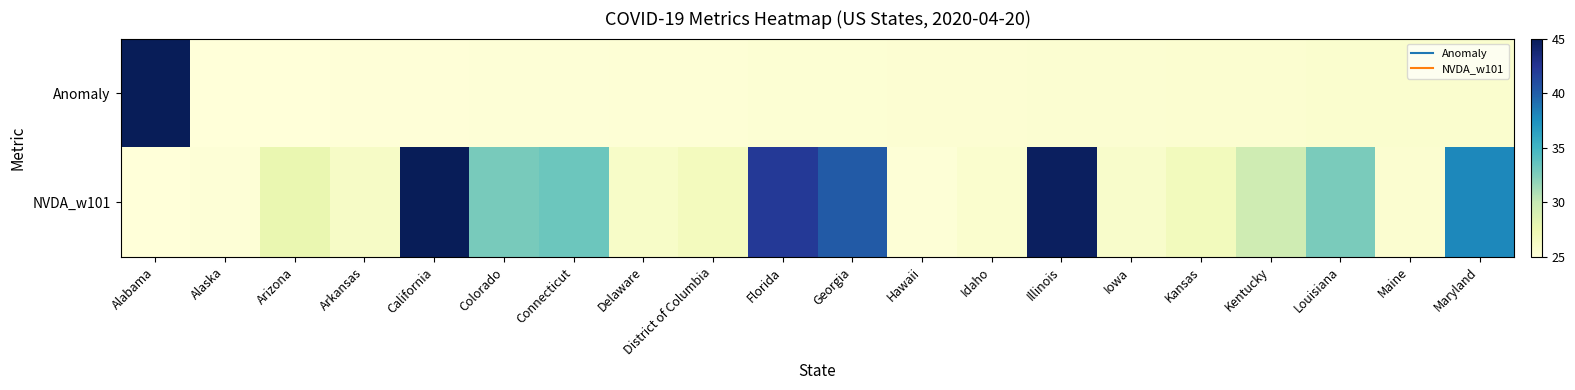

At how many categories does at least one series exceed 37?

6